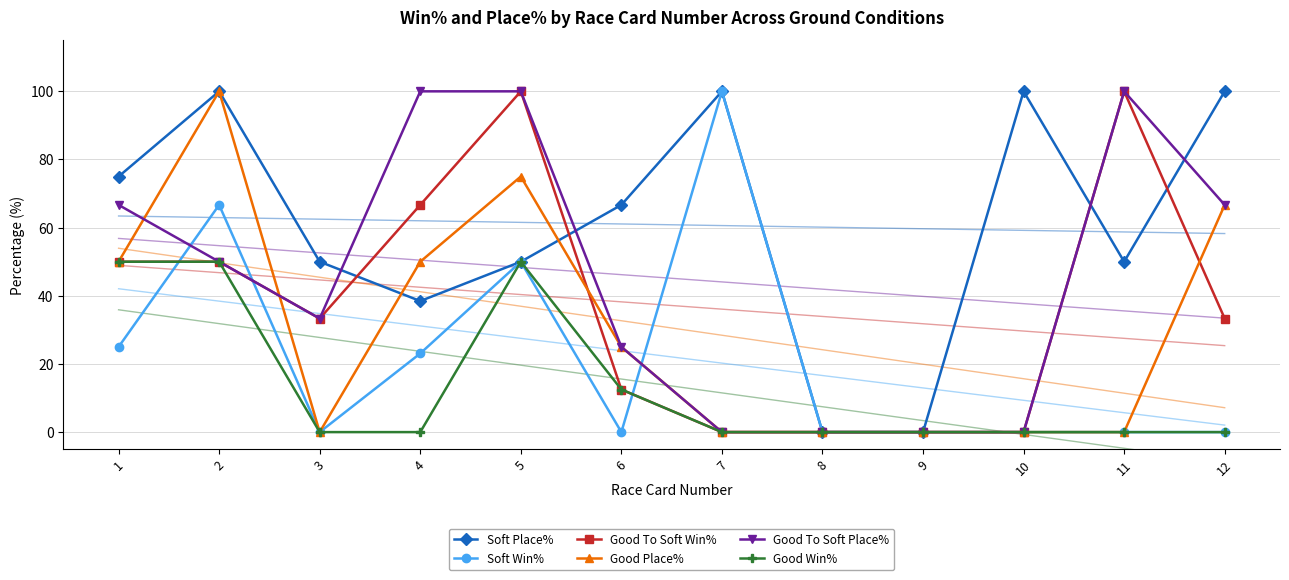

Which series has the widest spread of values?

Soft Place%